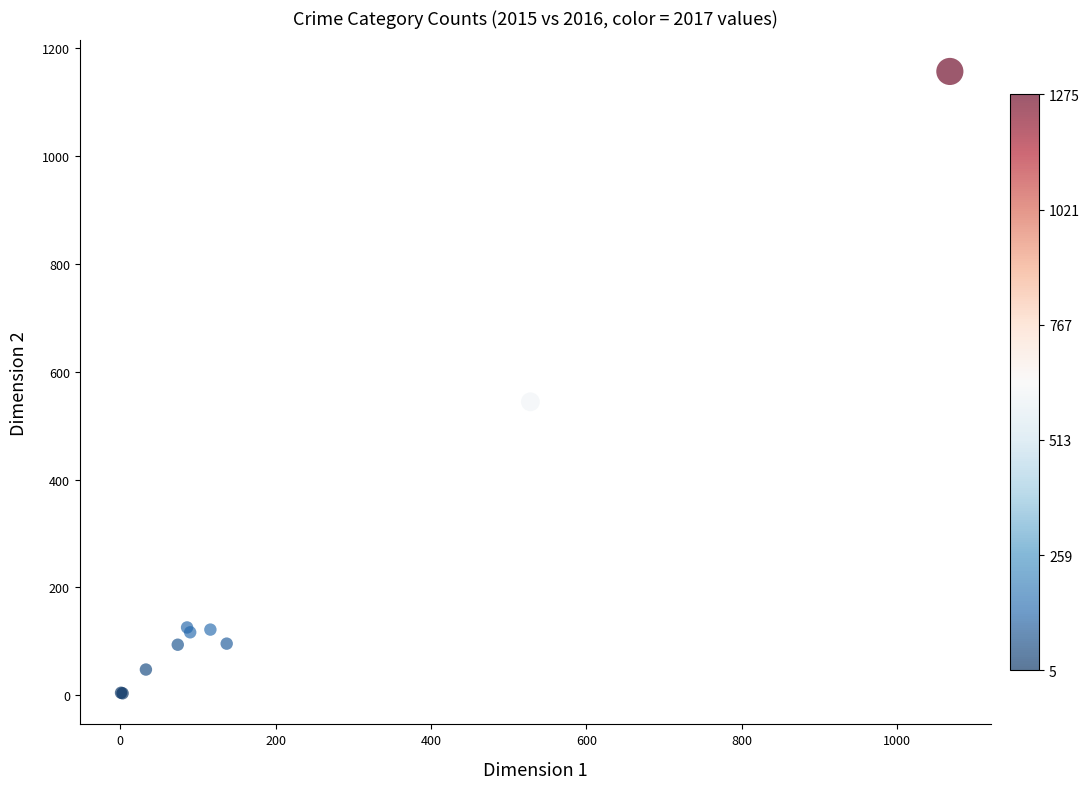

What Y value in the scatter plot is closest to 580?

544